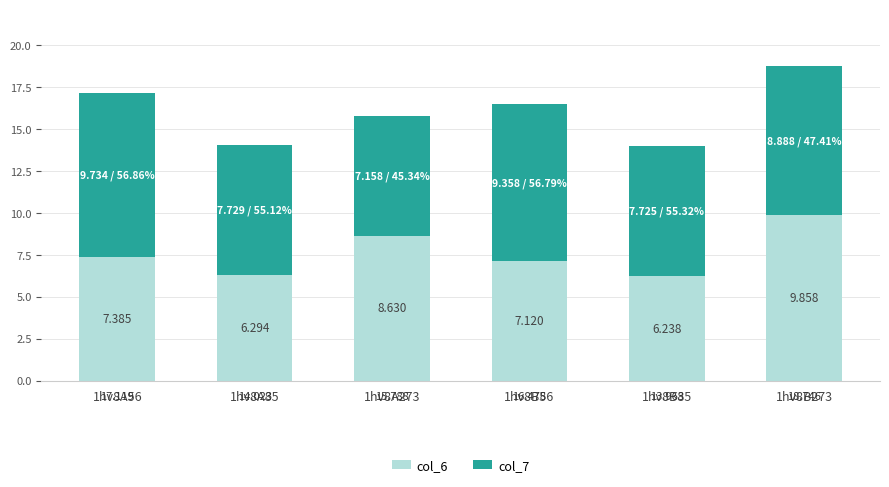

Count the number of data series in this chart.

2